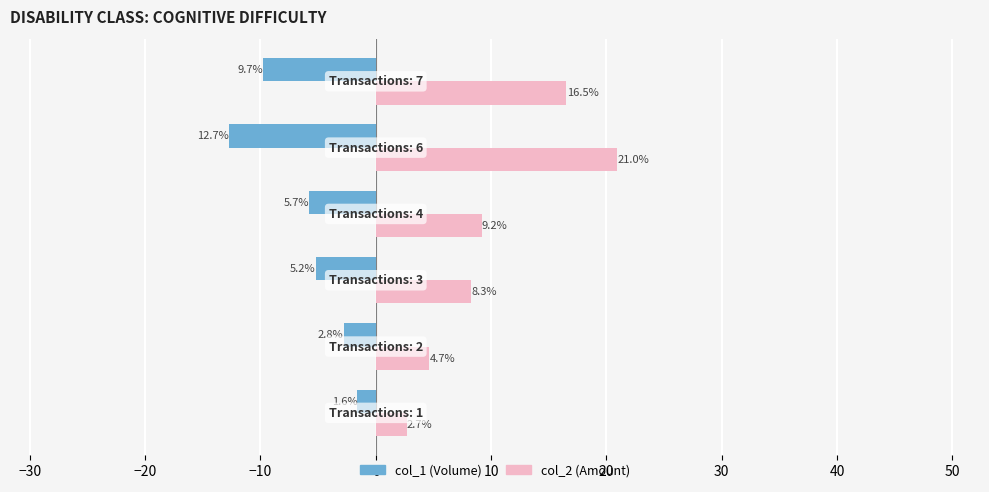

What is the greatest value displayed?

21.0